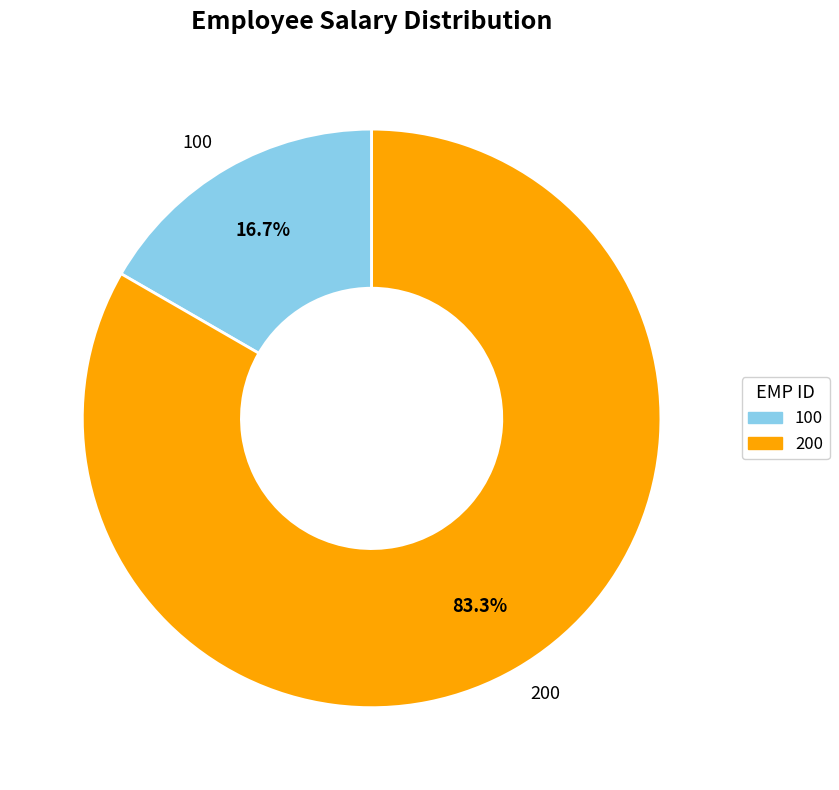

What percentage is NOT represented by 100?

83.3%